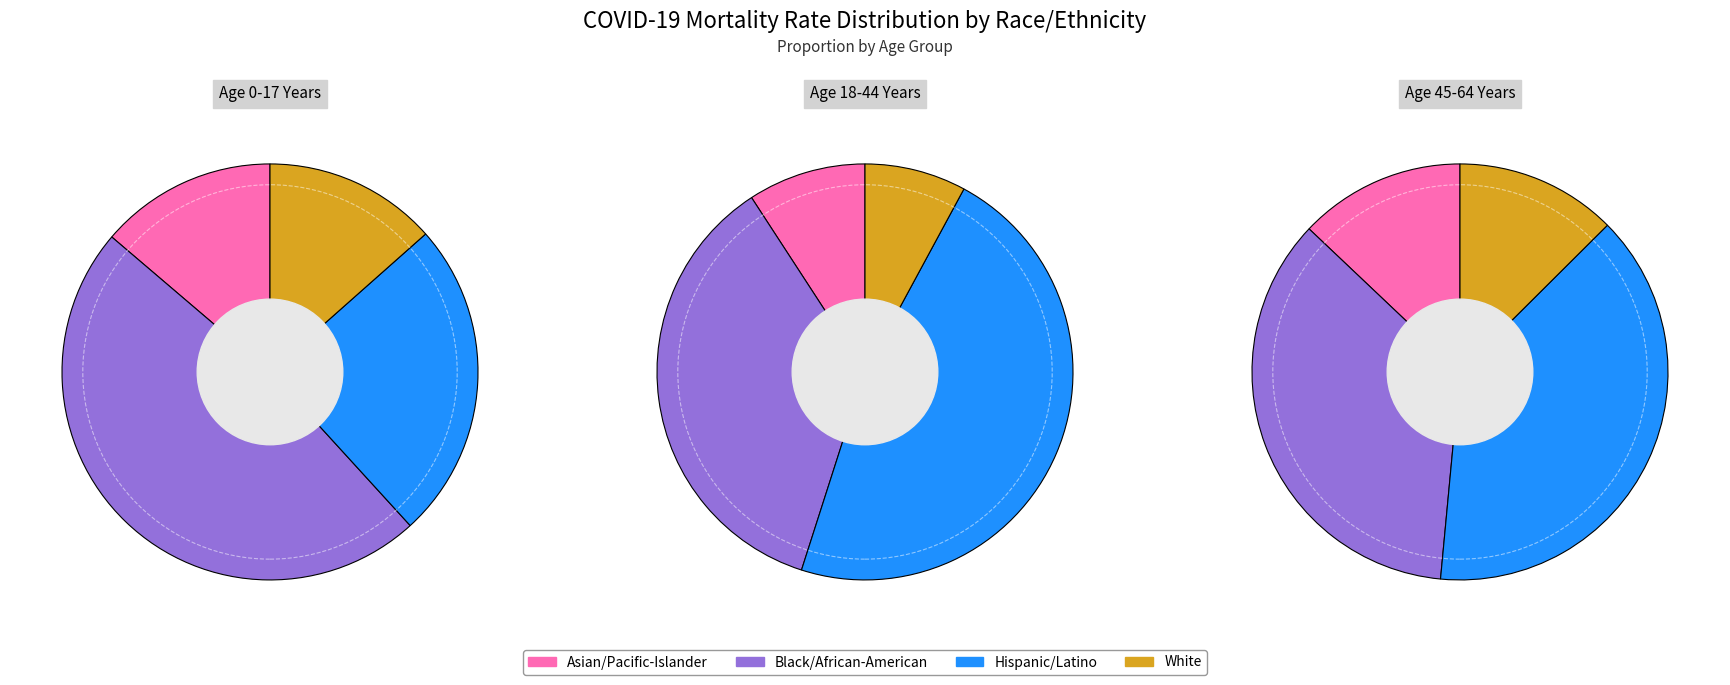

Is there any slice that represents more than half of the pie?

No